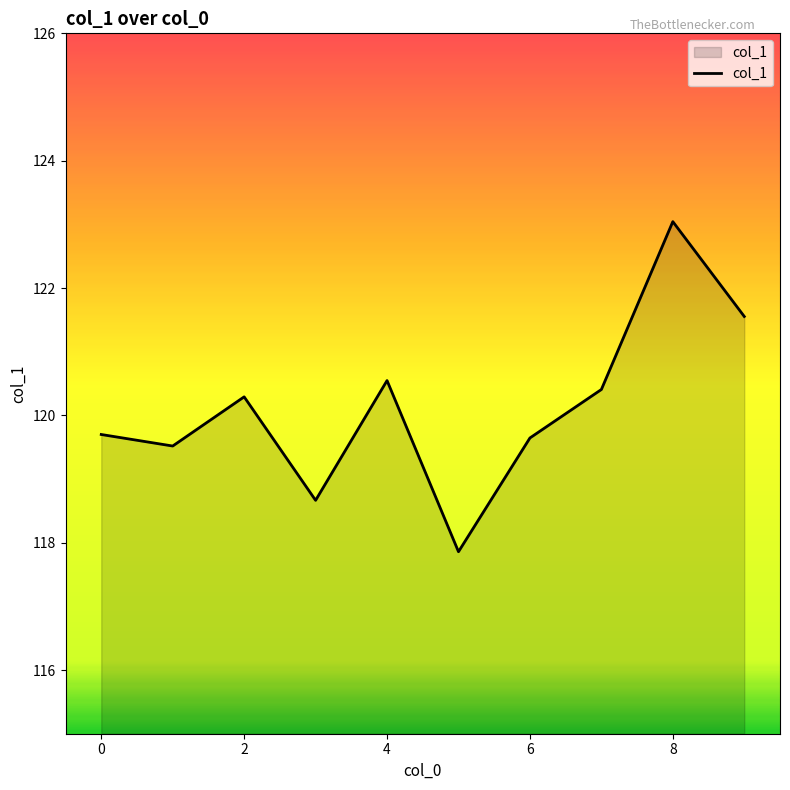

What is the maximum value shown in the chart?

123.0